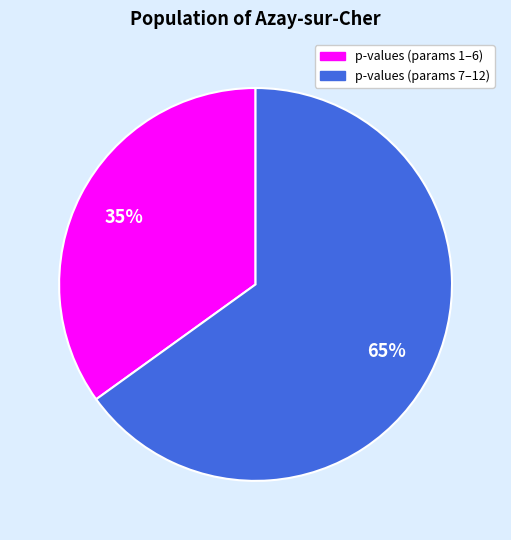

To the nearest percent, what is the difference between the largest and smallest slice percentages?

30%